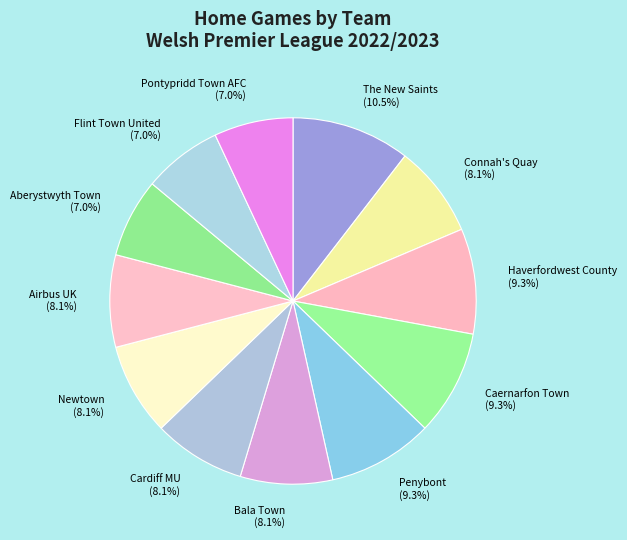

The Connah's Quay slice represents 1% of the pie. True or false?

False